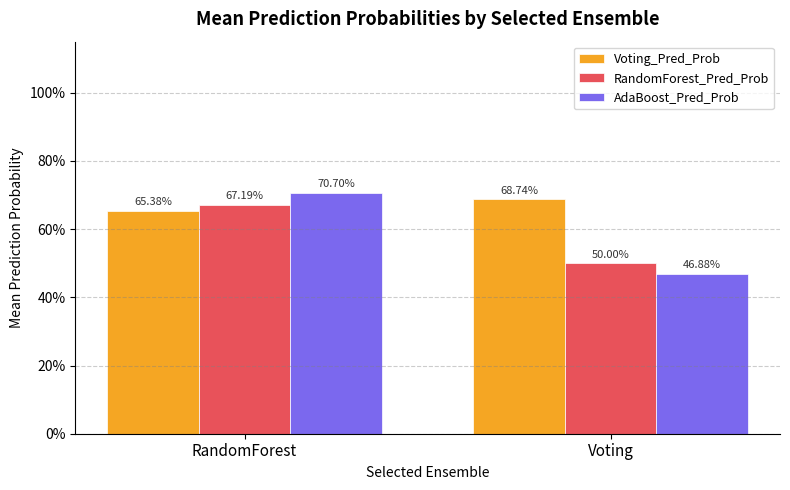

What are all the series names shown in the legend?

Voting_Pred_Prob, RandomForest_Pred_Prob, AdaBoost_Pred_Prob